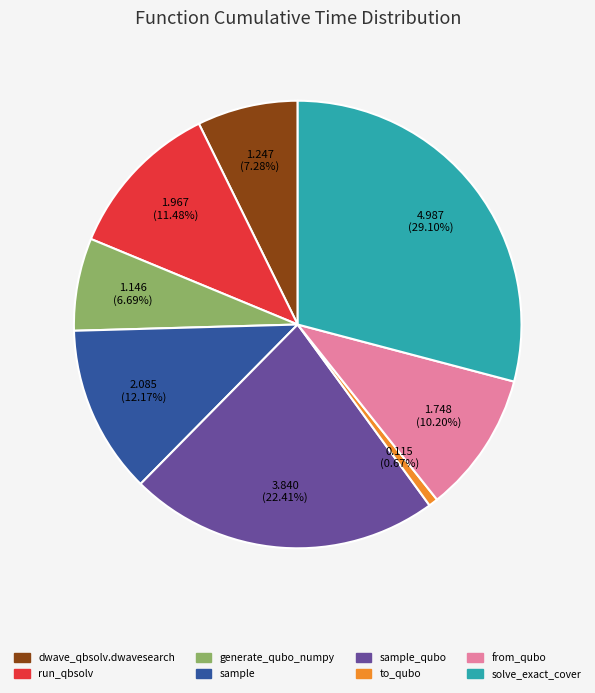

Is there a majority slice in this chart?

No